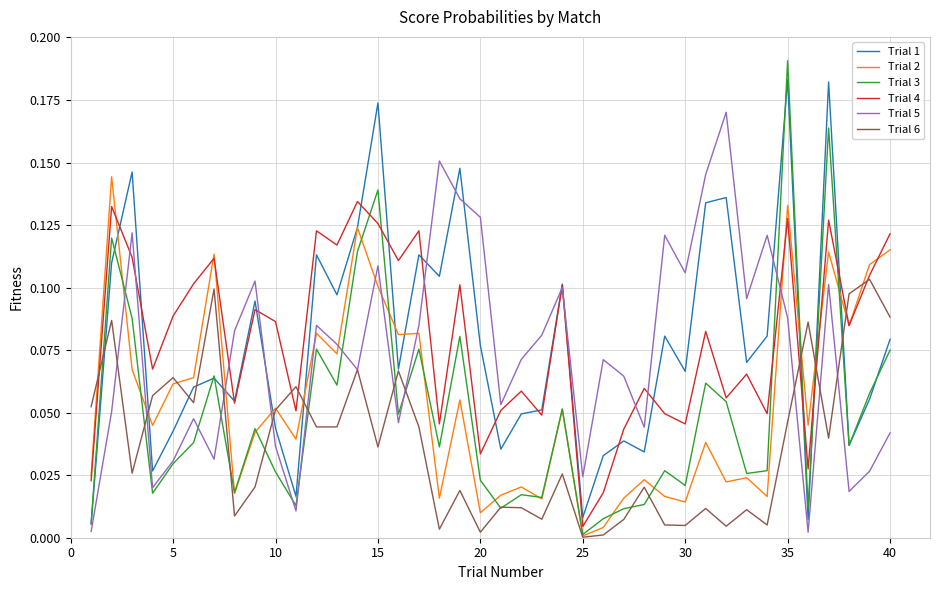

True or false: Trial 5 and Trial 2 intersect in this chart.

True